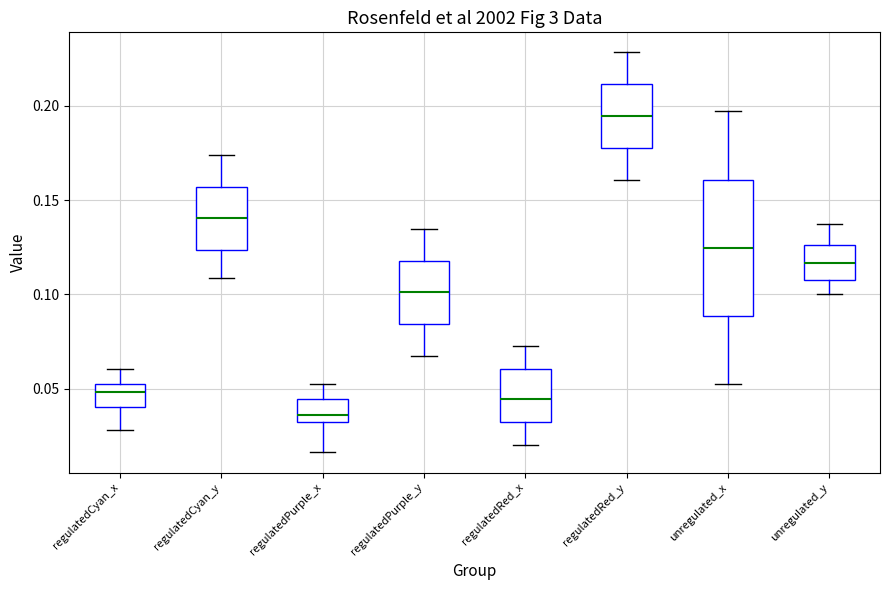

Which box is the tallest, from its lower edge to its upper edge?

unregulated_x